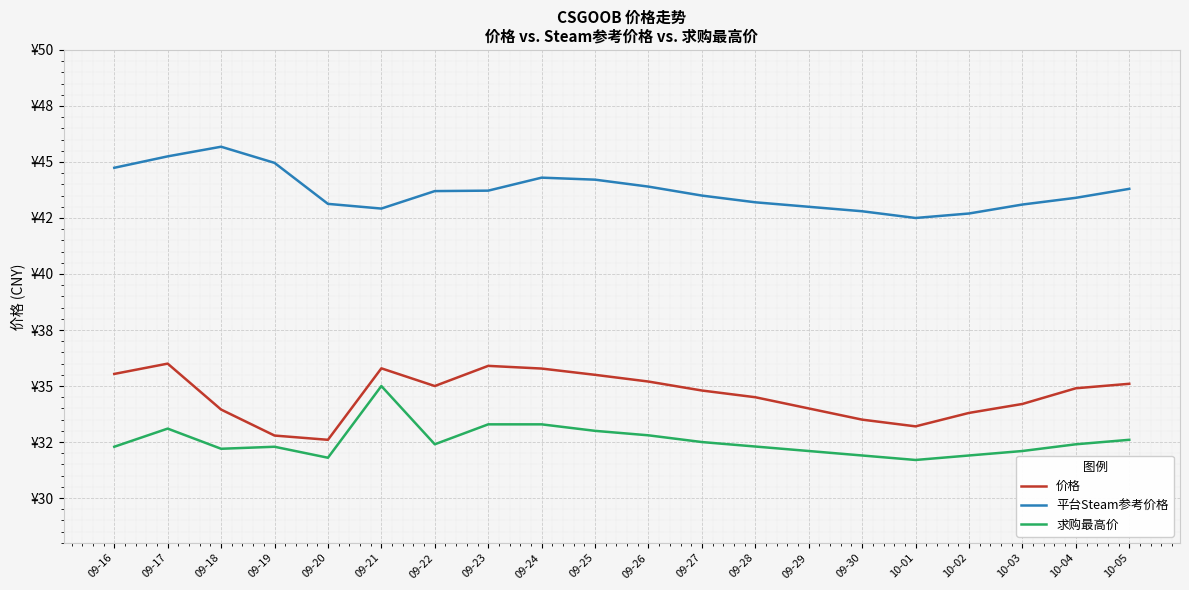

What is the sum of the 平台Steam参考价格 values at 09-16 and 09-22?

88.4